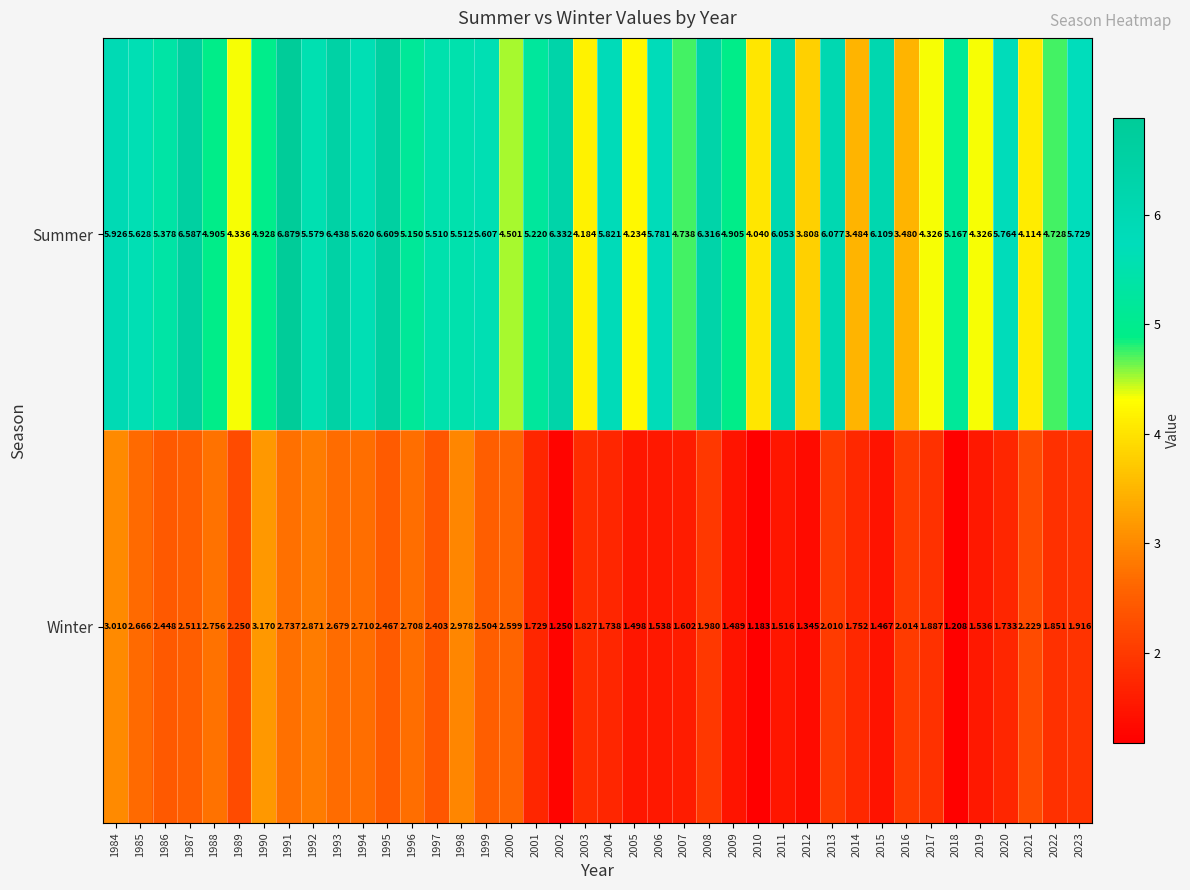

Rank the series by their maximum value, from highest to lowest.

Summer, Winter